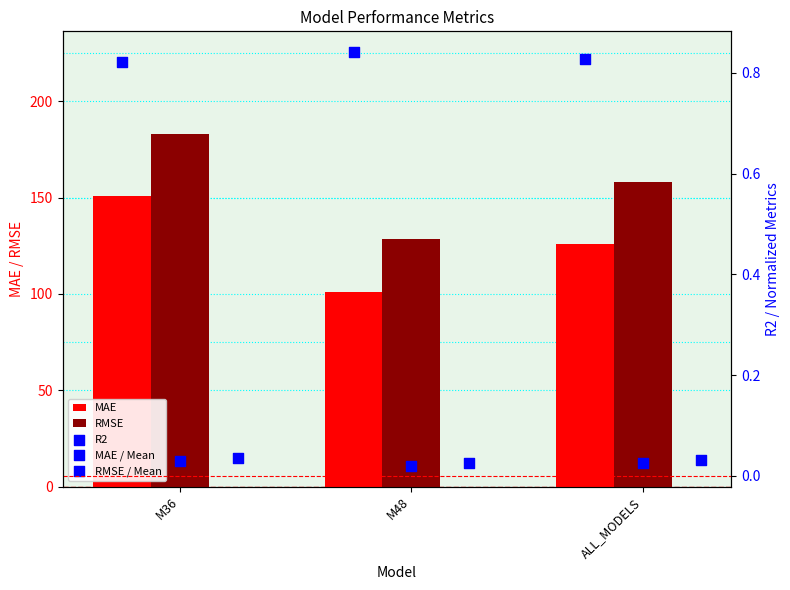

What are all the series names shown in the legend?

MAE, RMSE, R2, MAE / Mean, RMSE / Mean